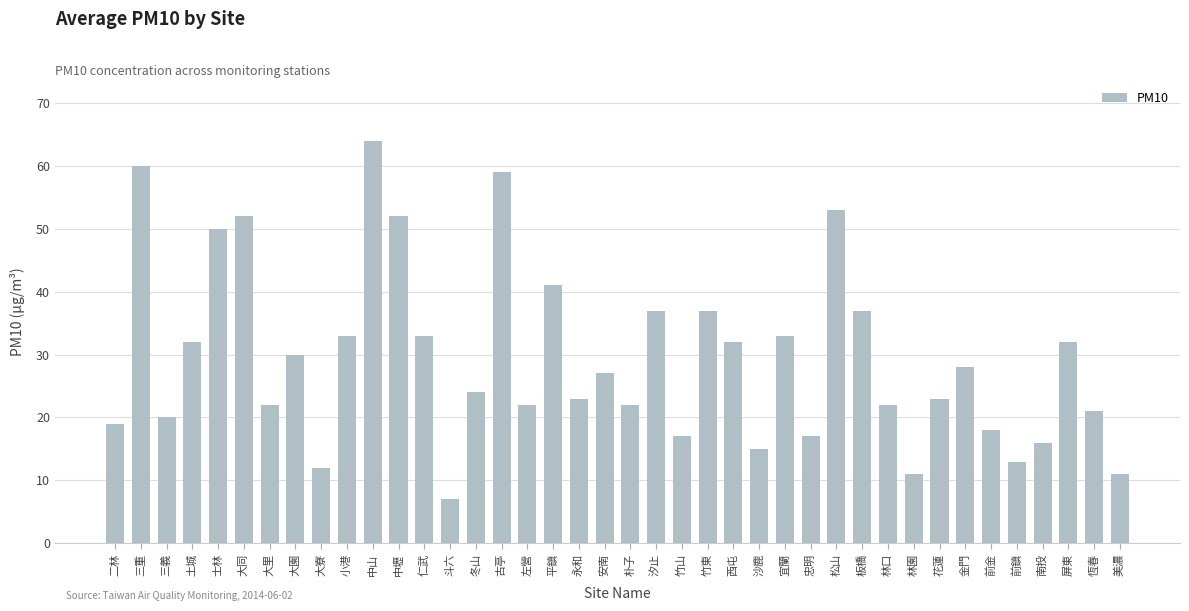

Where does the data first go above 27?

三重